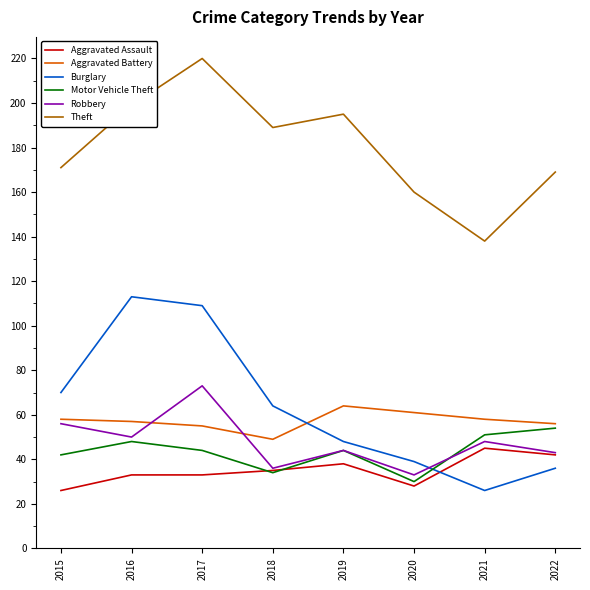

Between 2017 and 2020, which series saw the biggest shift?

Burglary